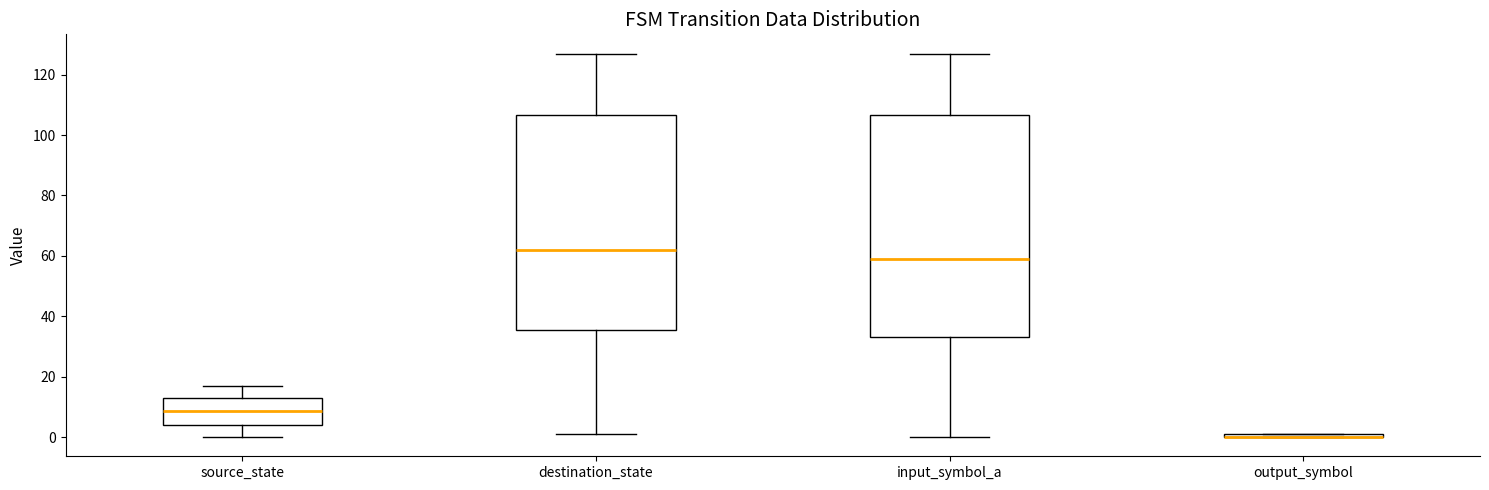

Comparing the boxes themselves (not the whiskers), which one is the tallest?

input_symbol_a